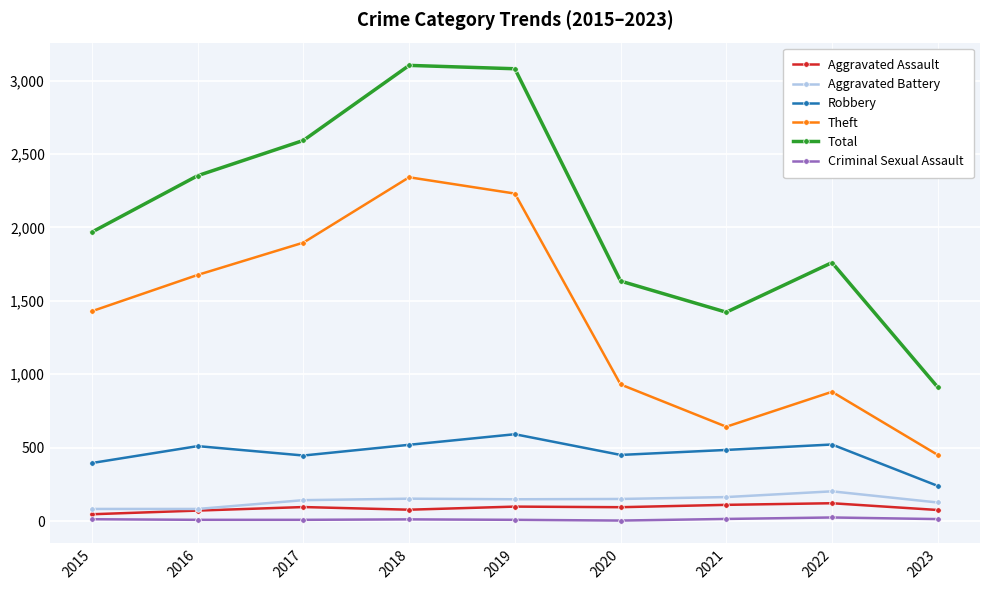

Does the chart display data point markers on the line(s)?

Yes